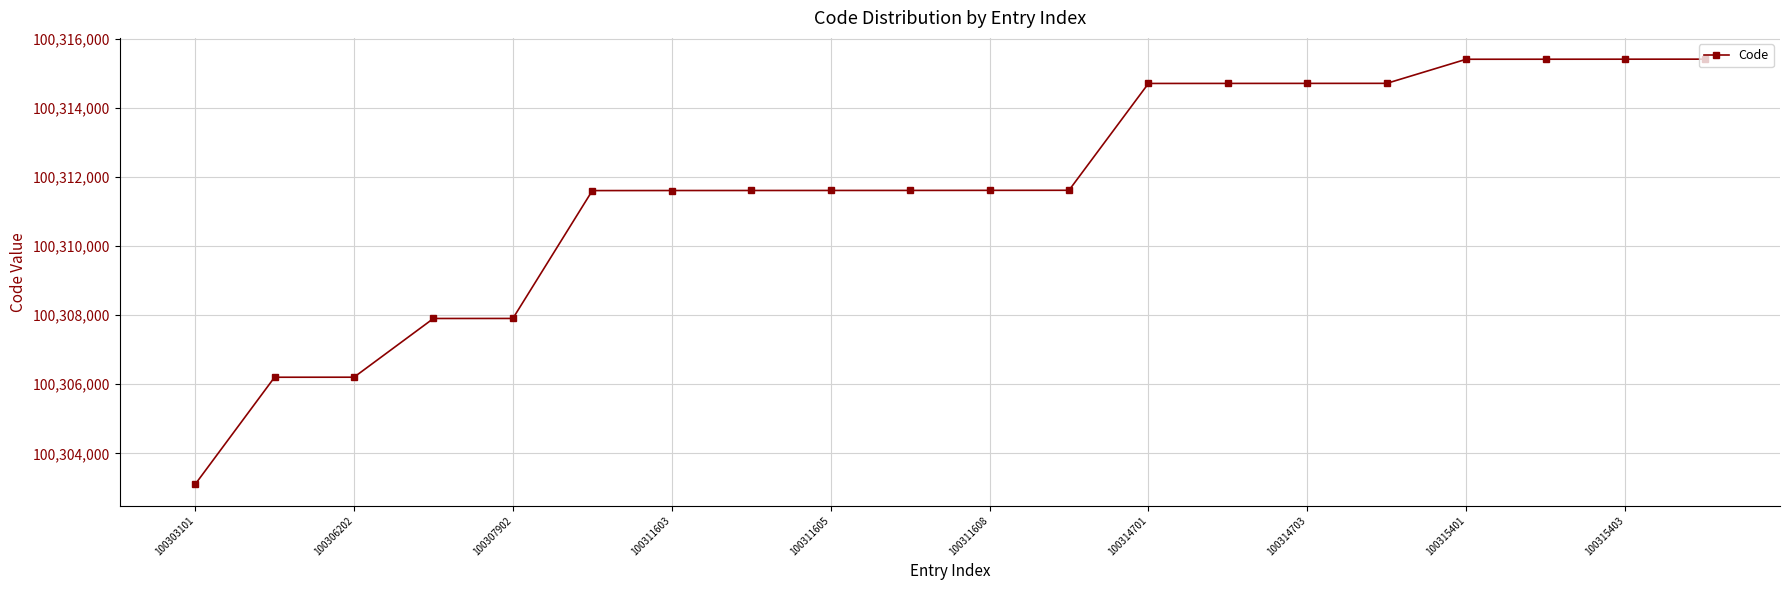

What is the value of the 6th point from the left?

100311601